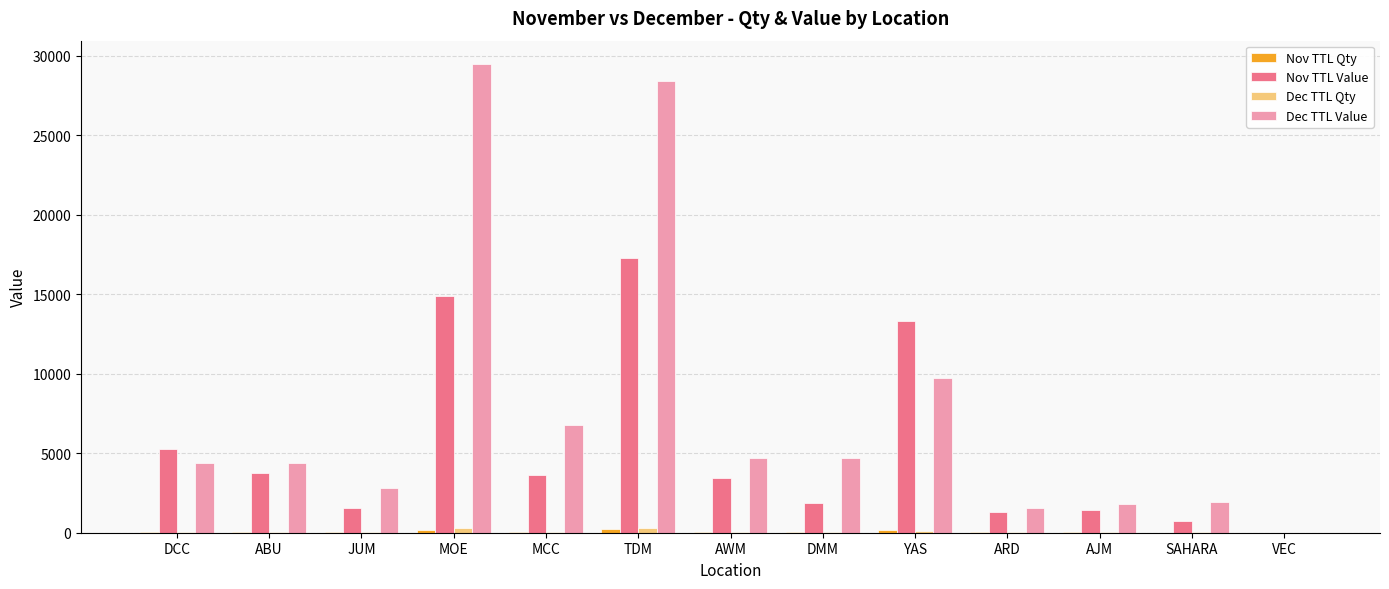

What is the sum of all Nov TTL Value values?

68536